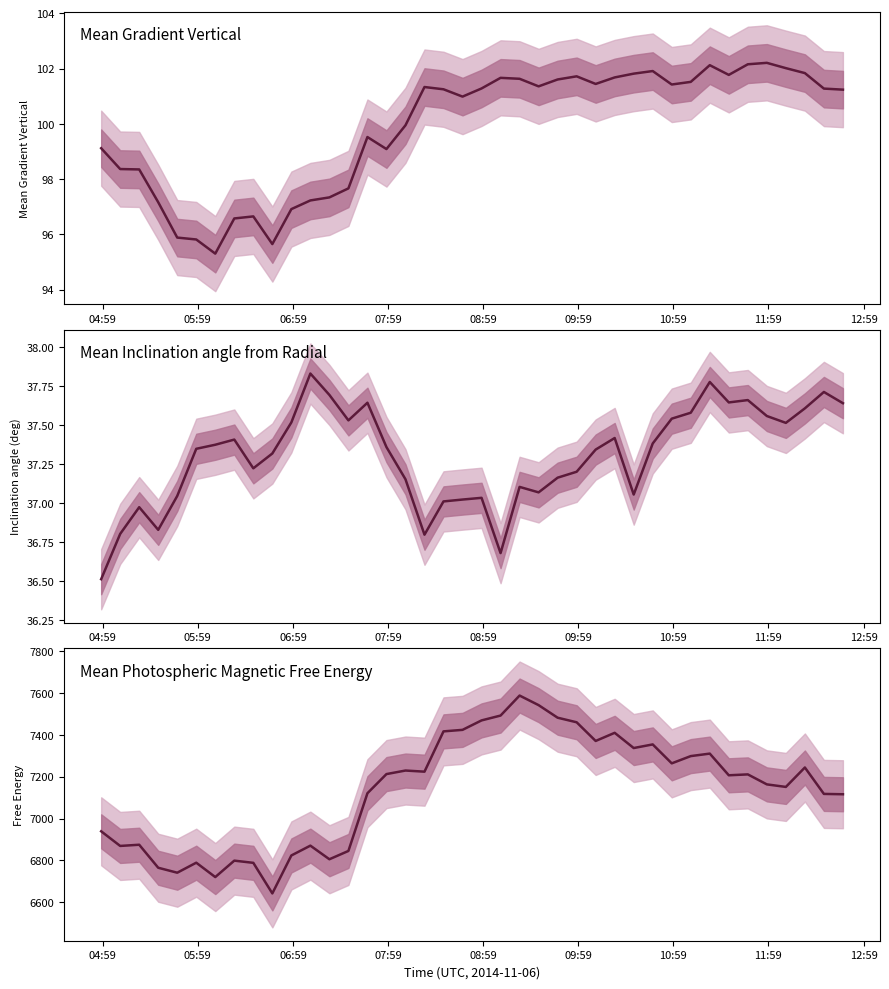

What are all the series names shown in the legend?

Mean Gradient Vertical, Mean Inclination angle from Radial, Mean Photospheric Magnetic Free Energy